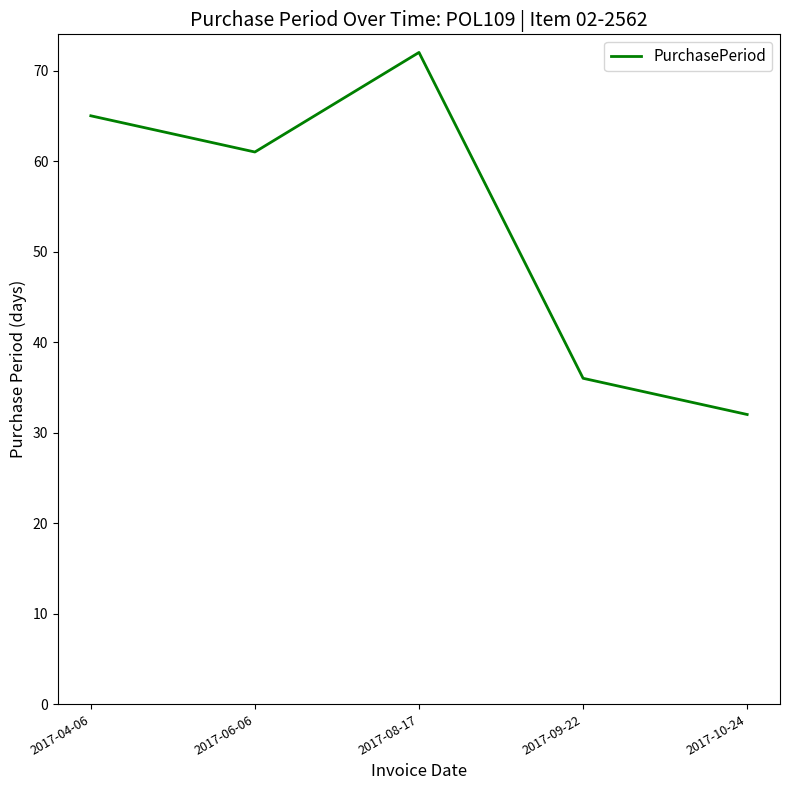

How many values are below 61?

2